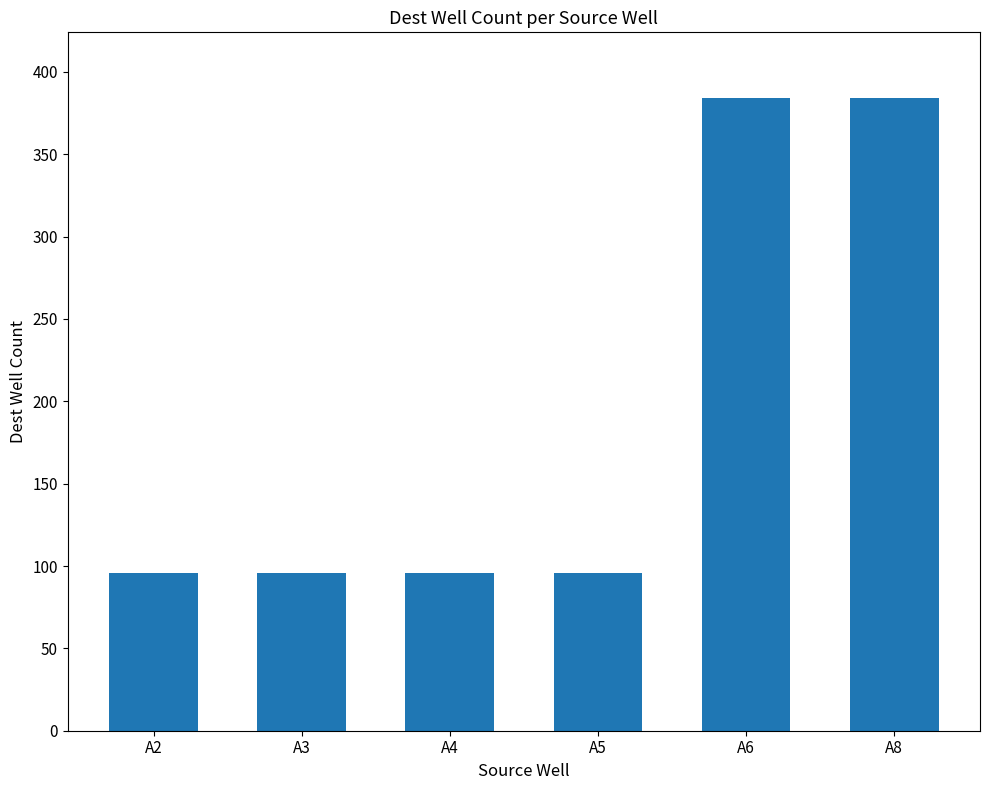

Reading left to right, transcribe all the data shown in this chart.

A2=96	A3=96	A4=96	A5=96	A6=384	A8=384